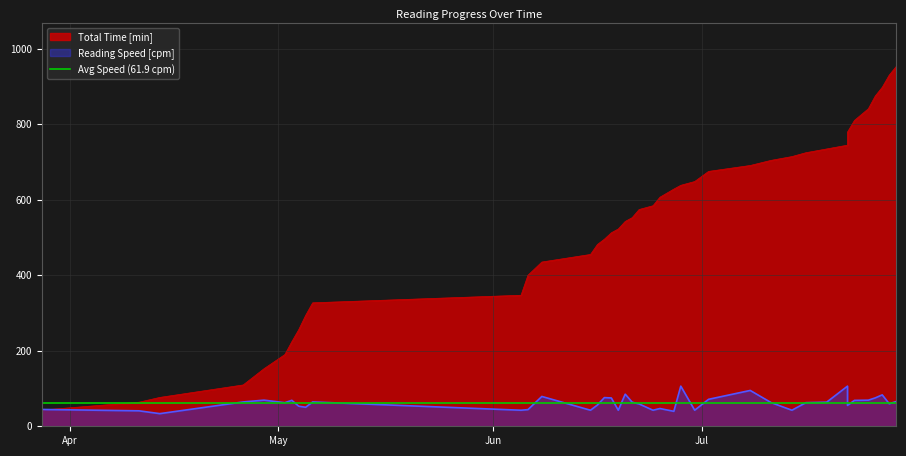

Is the value of total_time at 29 greater than the value of reading_speed at 35?

Yes